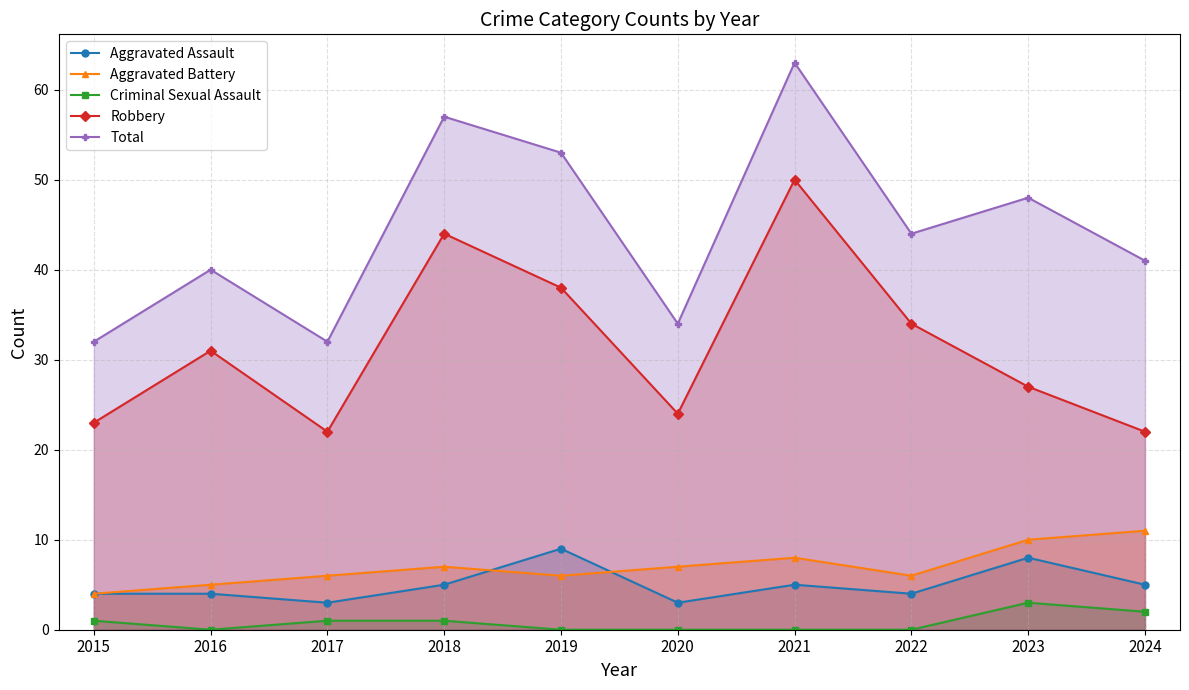

Does the chart have visible grid lines?

Yes